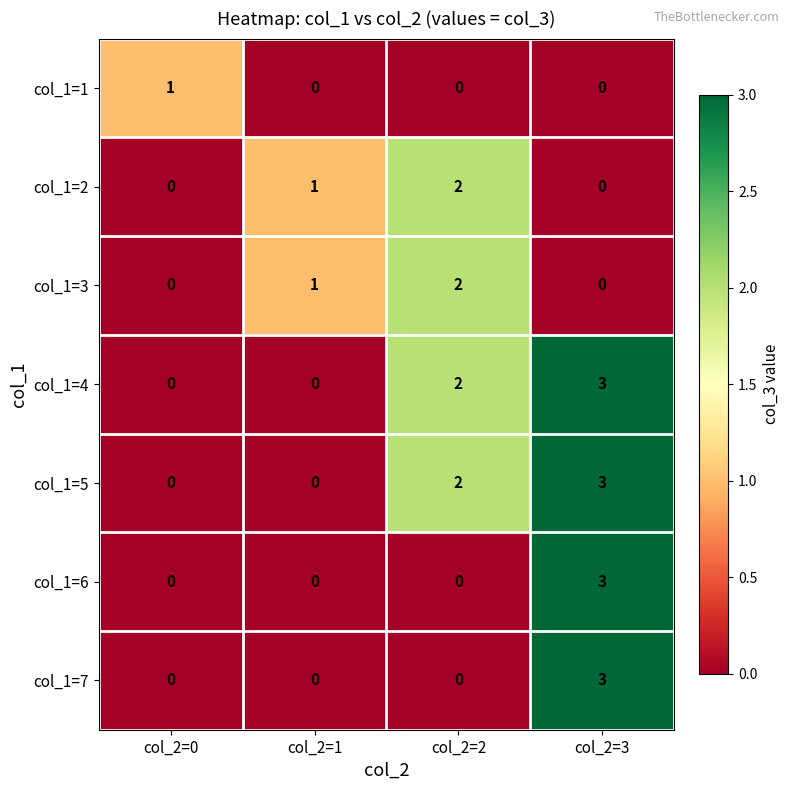

Is the value of col_1=2 at col_2=3 greater than the value of col_1=1 at col_2=0?

No